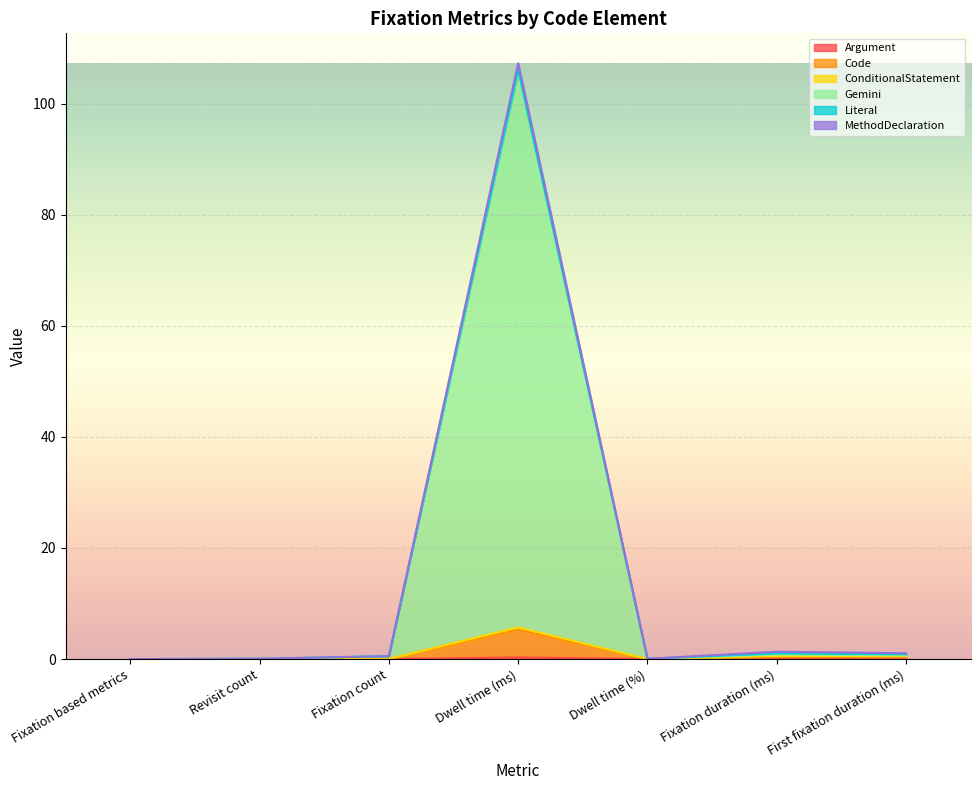

At which label does Code reach its minimum?

Fixation based metrics